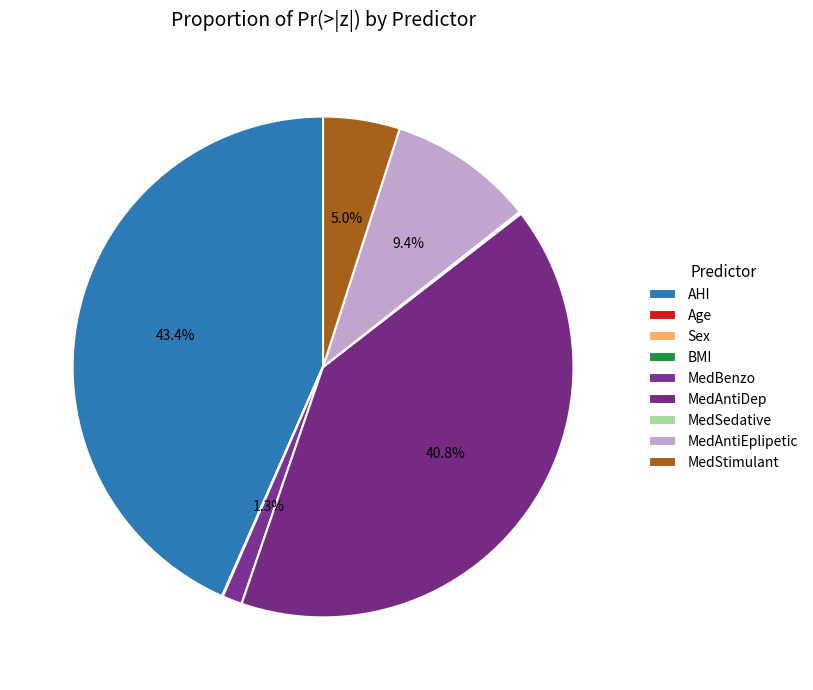

Is MedStimulant the majority of the pie?

No